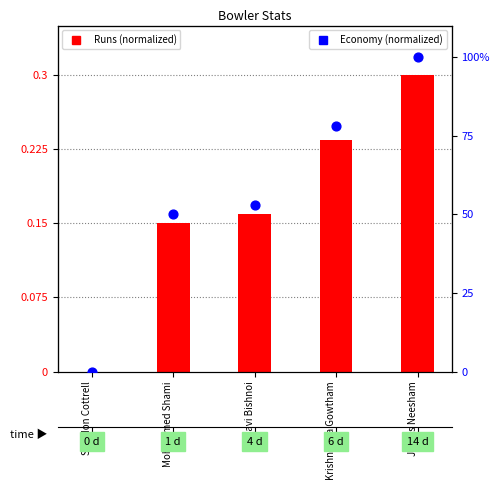

Which series has the largest Y range (max minus min)?

Economy (normalized)